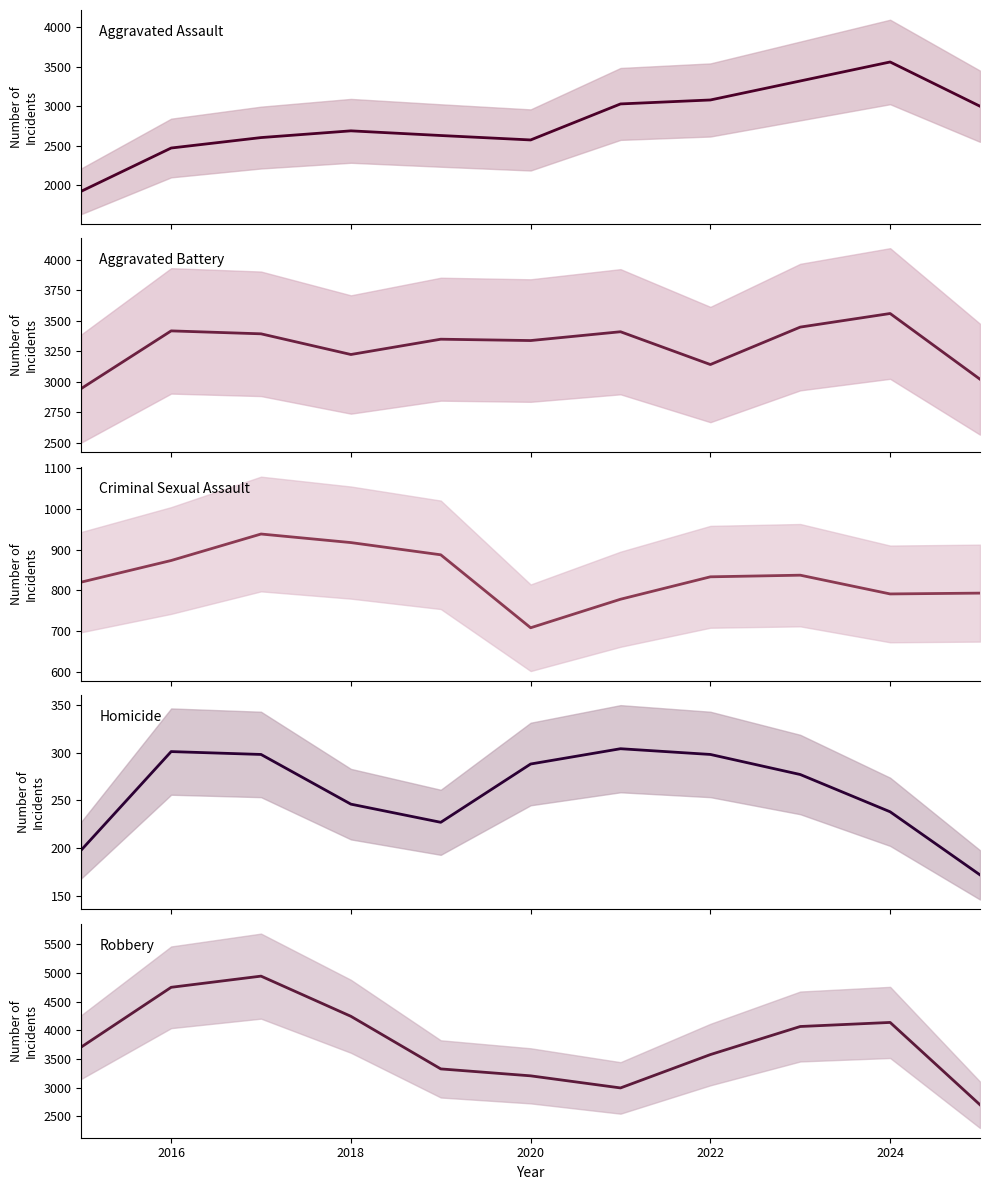

What is the difference between the maximum and second lowest values in the Criminal Sexual Assault series?

160